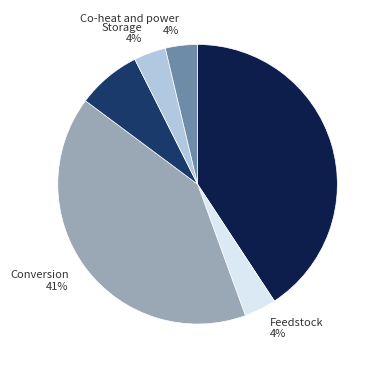

Does Feedstock 4% account for over 50% of the chart?

No